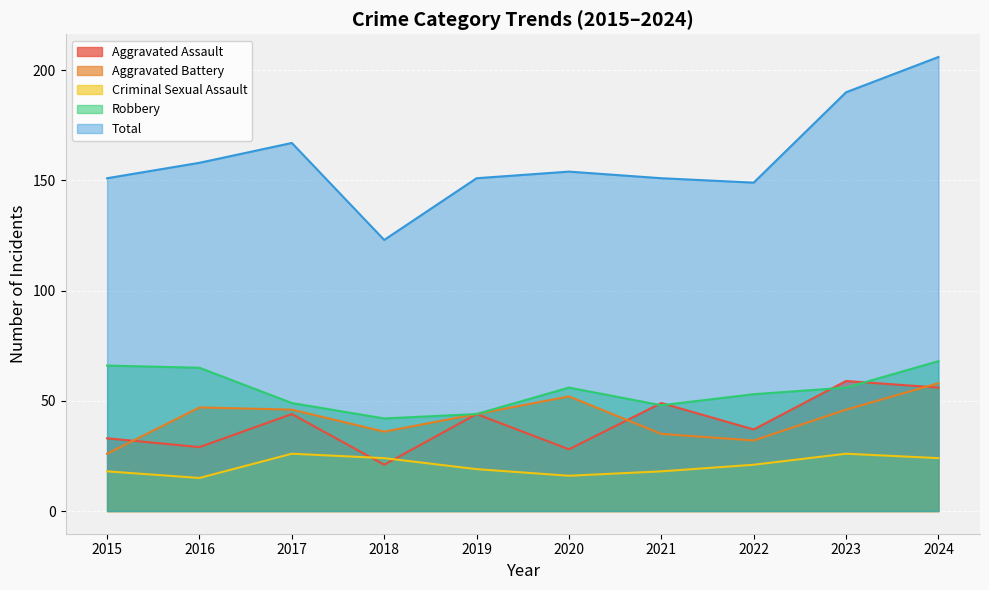

Between 2022 and 2023, which is larger?

2023